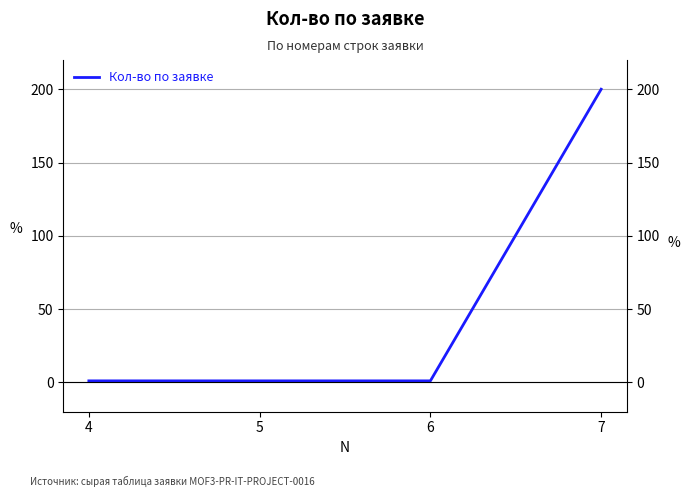

What is the average value?

51